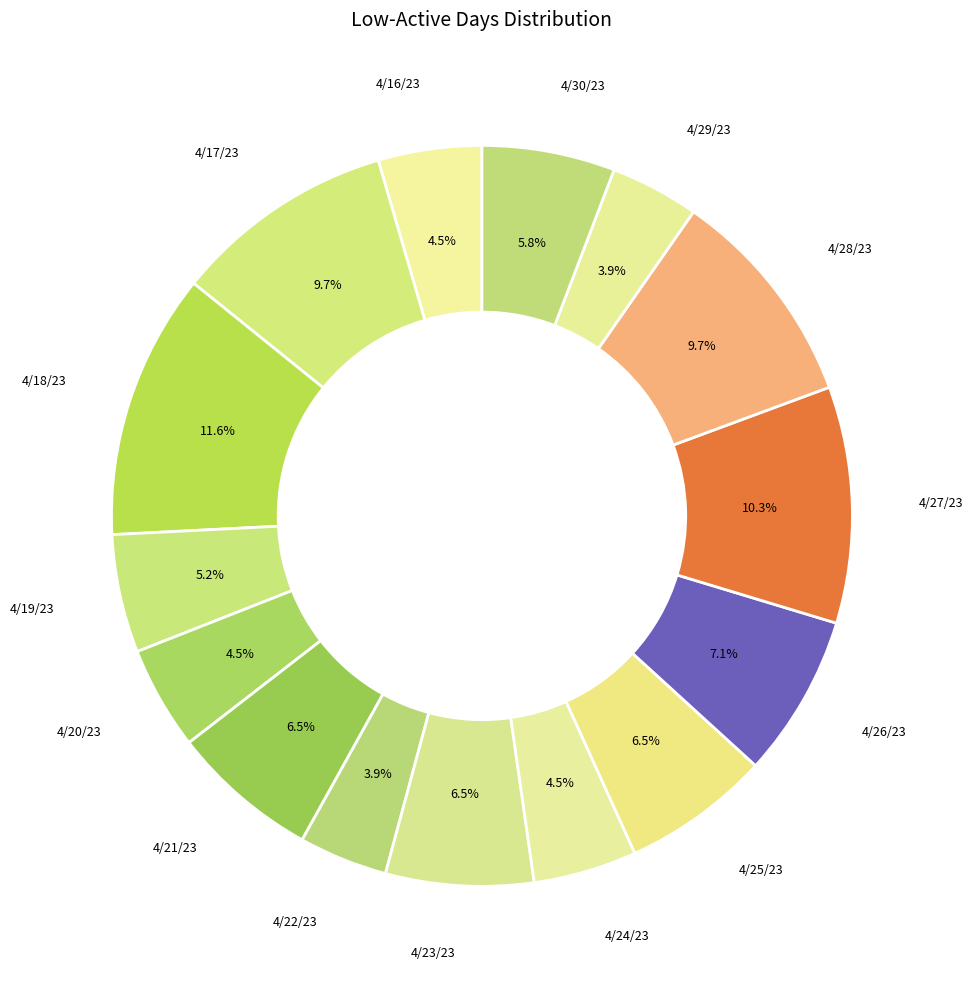

What is the largest slice in the pie chart?

4/18/23